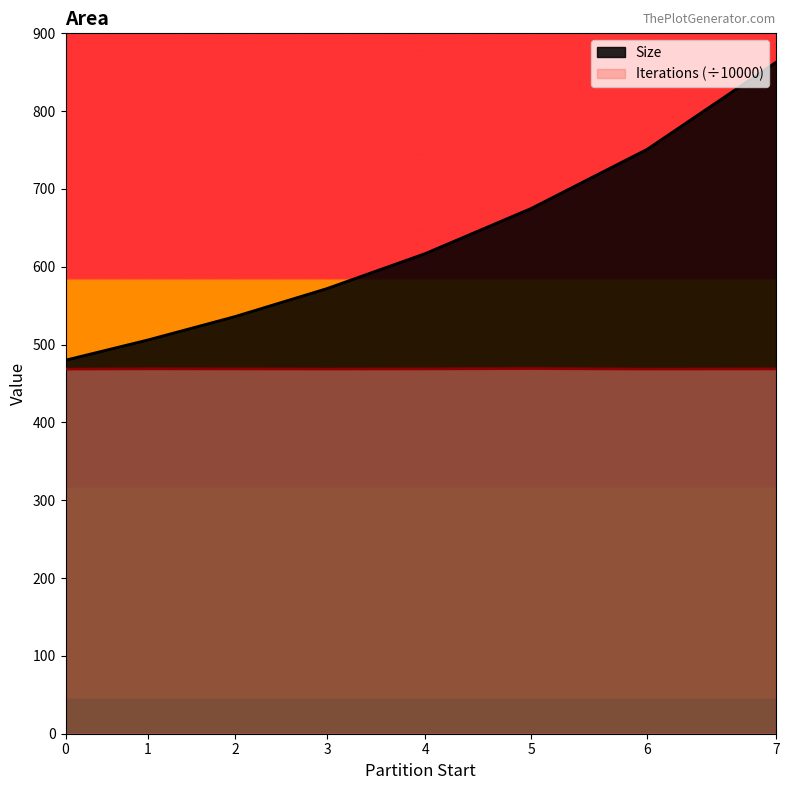

The Iterations series shows 468.8 at 7. True or false?

True